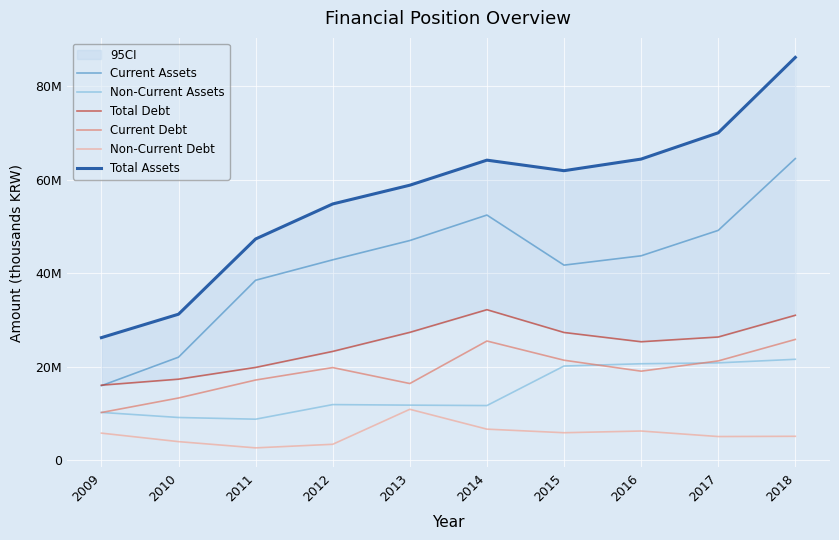

Is it true that Current Assets equals 41714877 at 2015?

True